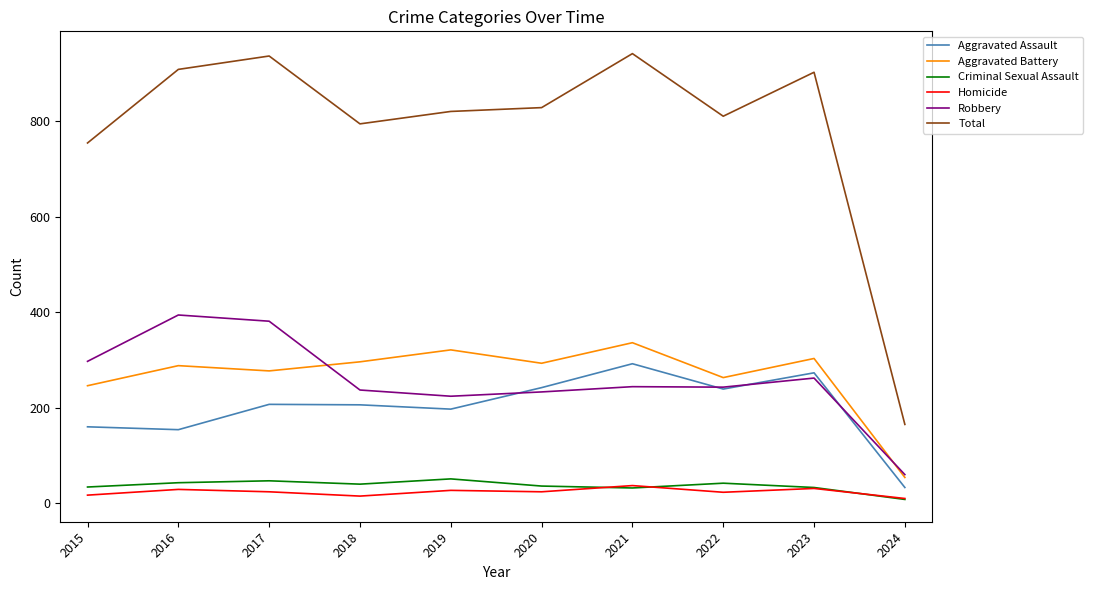

What value does the Homicide series have at 2019, to the nearest 10?

30